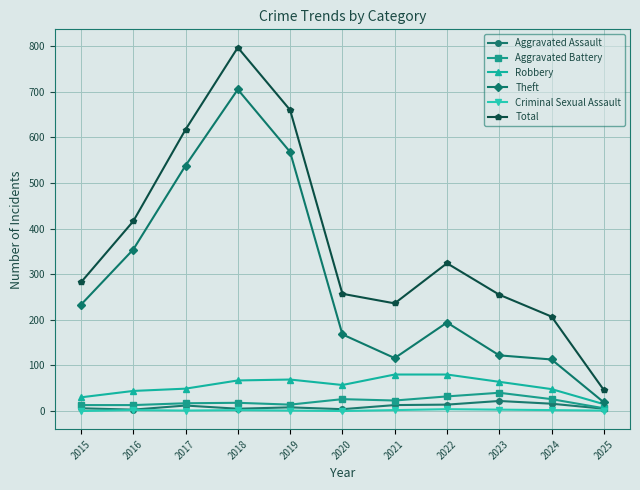

What is the difference between the highest and lowest values at 2020?

257